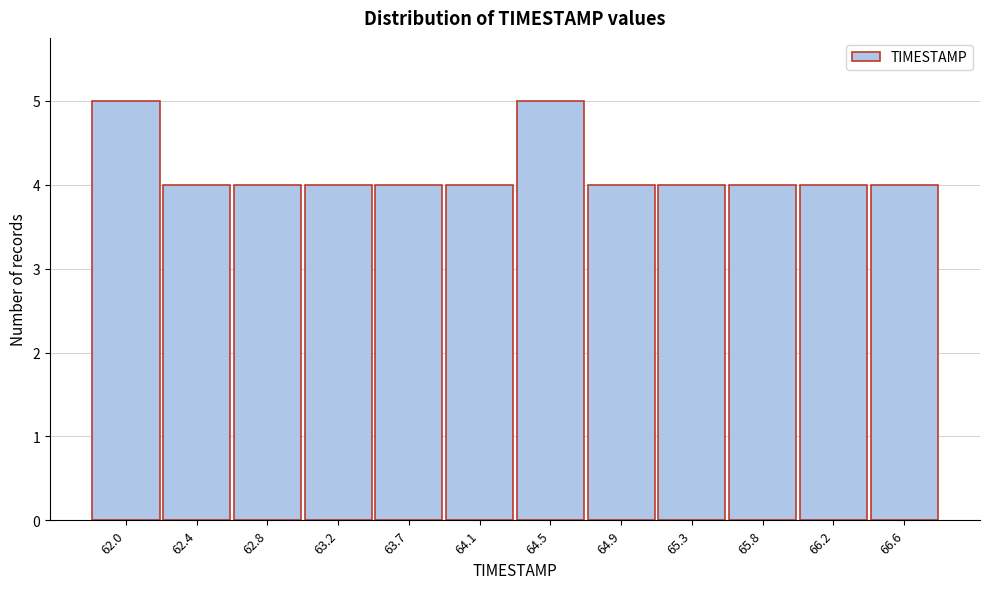

Reading left to right, list all the values displayed in this chart.

5	4	4	4	4	4	5	4	4	4	4	4